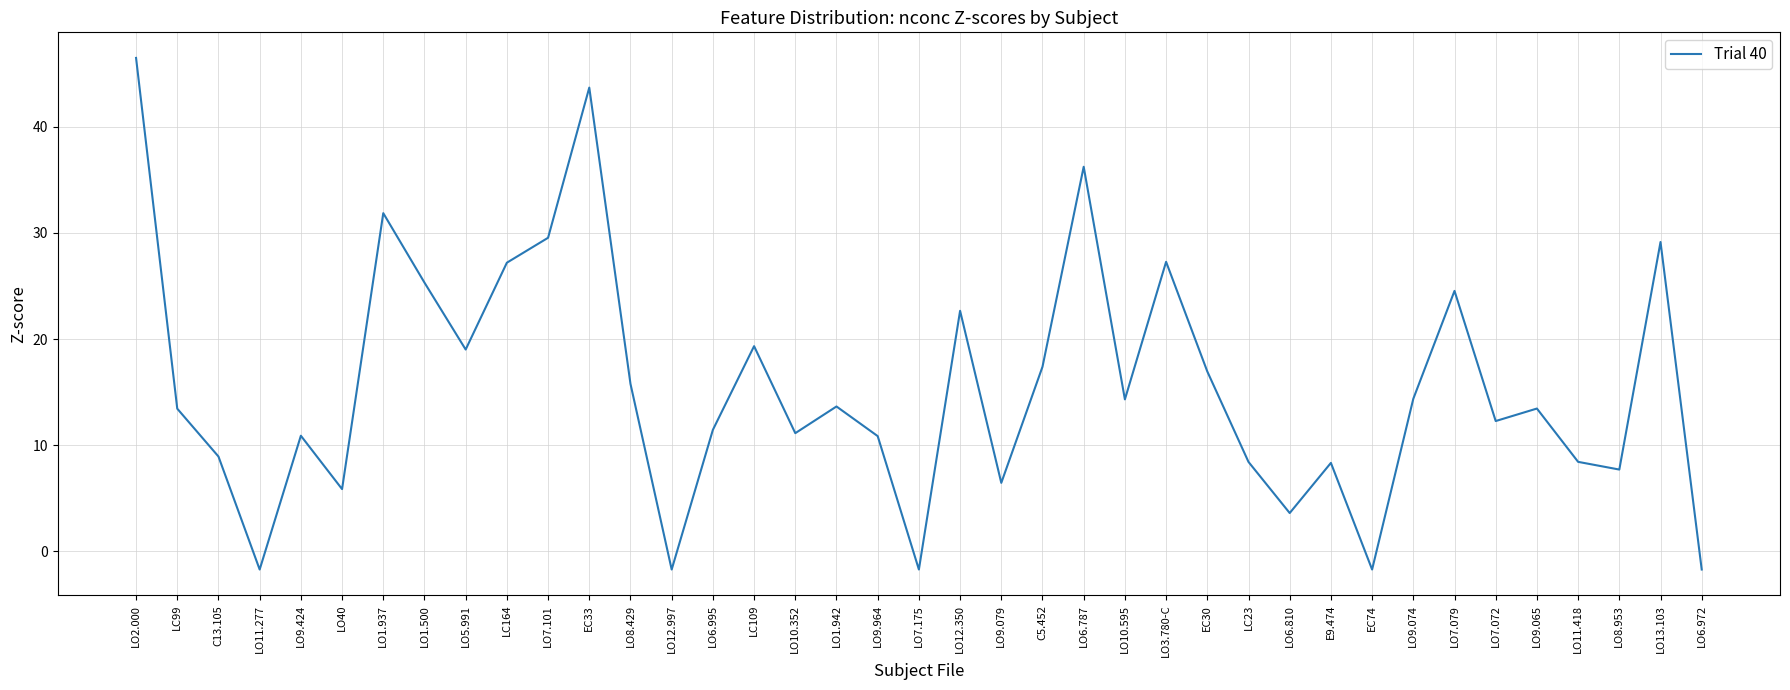

What is the ratio of the value at LO9.079 to the value at E9.474?

0.8